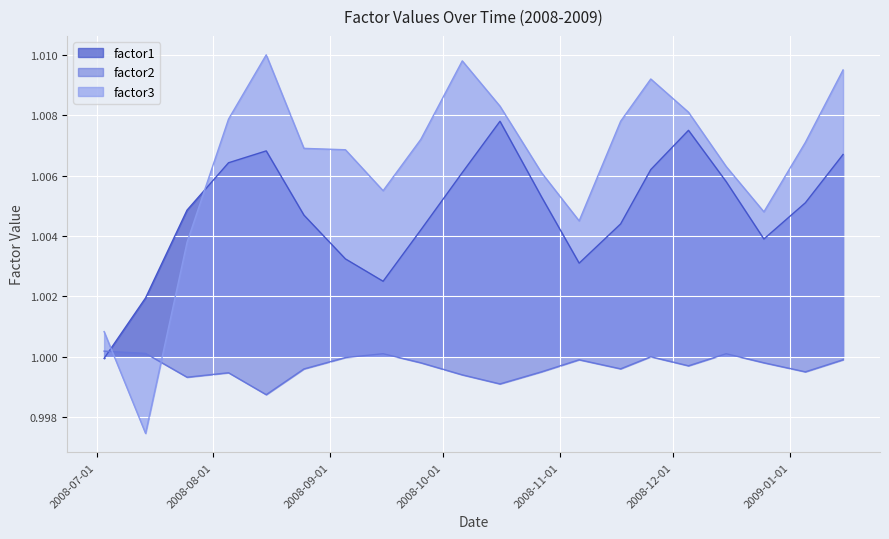

List the series in order of their peak value, highest first.

factor3, factor1, factor2